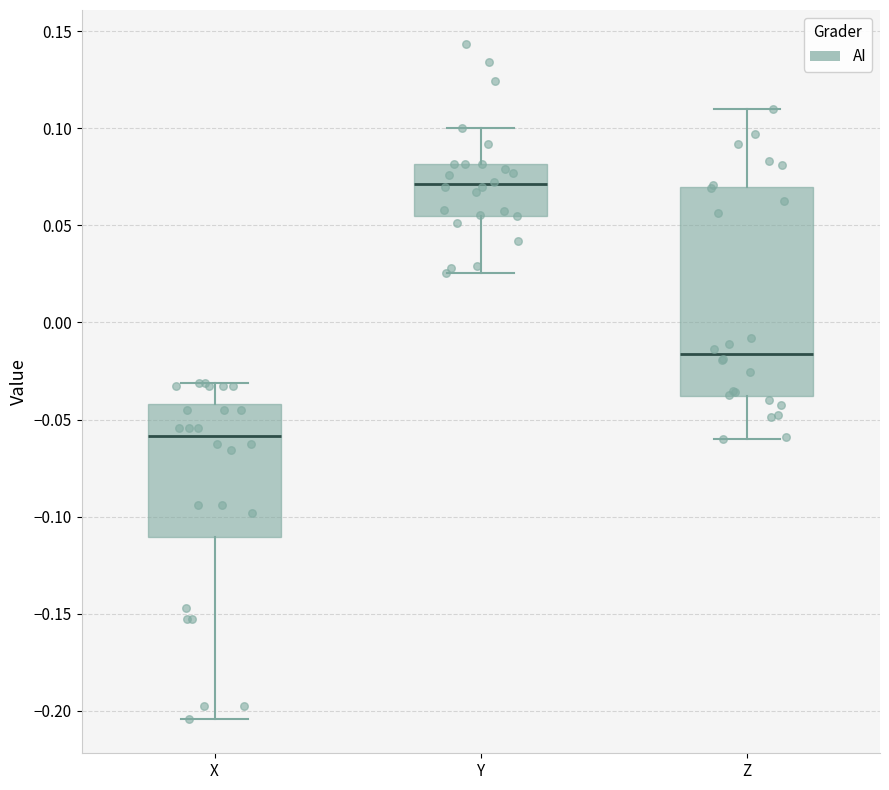

Where does the lower whisker of the box for X end on the y-axis? The values are not printed on the chart, so give them approximately, as read against the axis.

-0.205